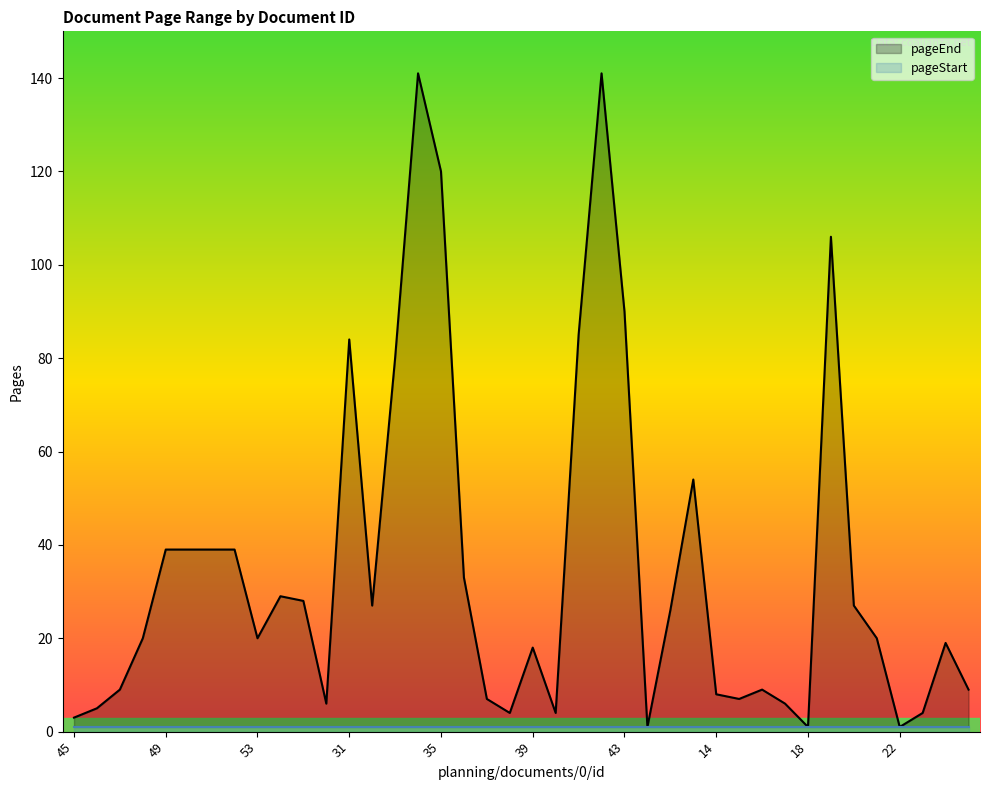

Reading left to right, list all the values displayed in this chart.

45=3	46=5	47=9	48=20	49=39	50=39	51=39	52=39	53=20	24=29	25=28	26=6	31=84	32=27	33=80	34=141	35=120	36=33	37=7	38=4	39=18	40=4	41=85	42=141	43=90	44=1	12=26	13=54	14=8	15=7	16=9	17=6	18=1	19=106	20=27	21=20	22=1	23=4	7=19	8=9